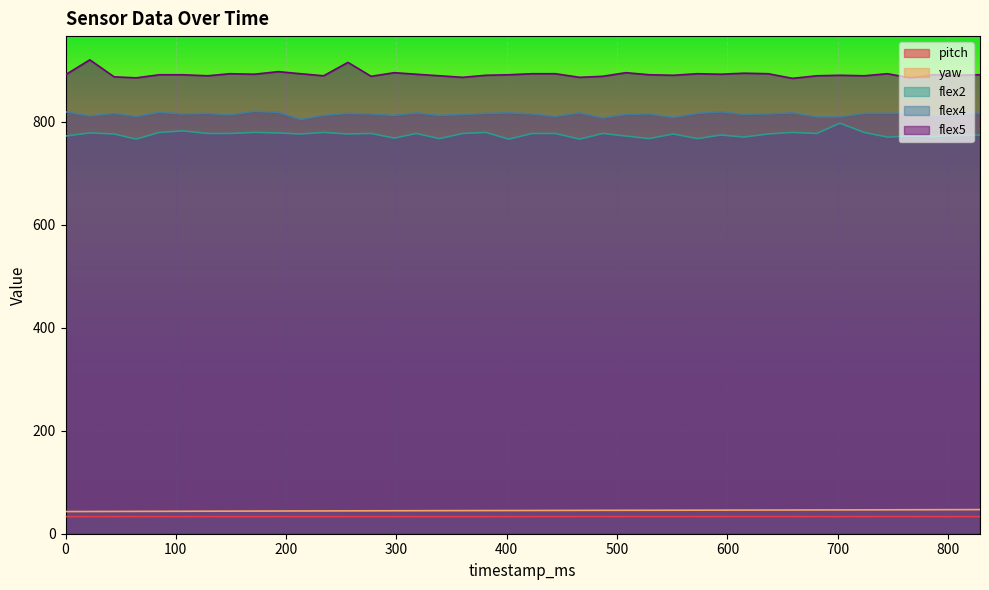

How many values in the flex2 series are below 776?

16